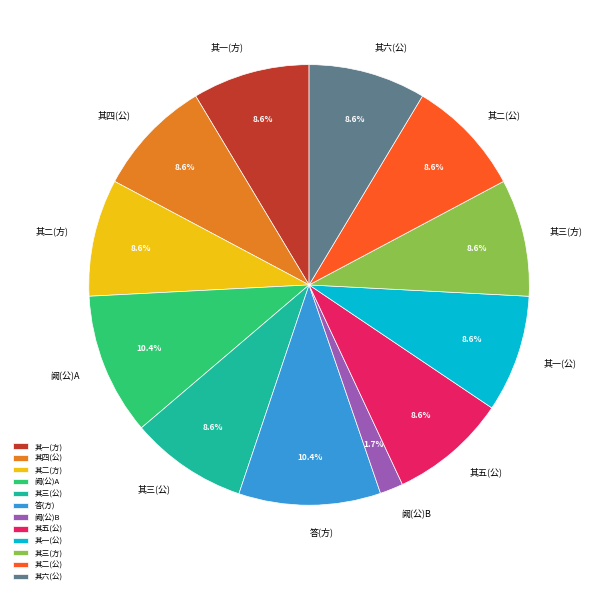

Does any single category account for the majority?

No